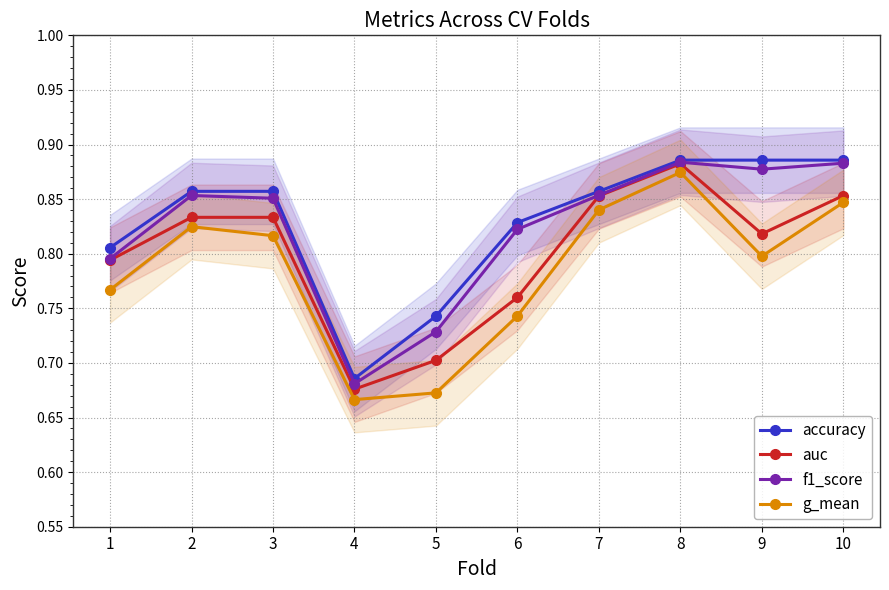

What is the sum of the auc values at 1 and 9?

1.6